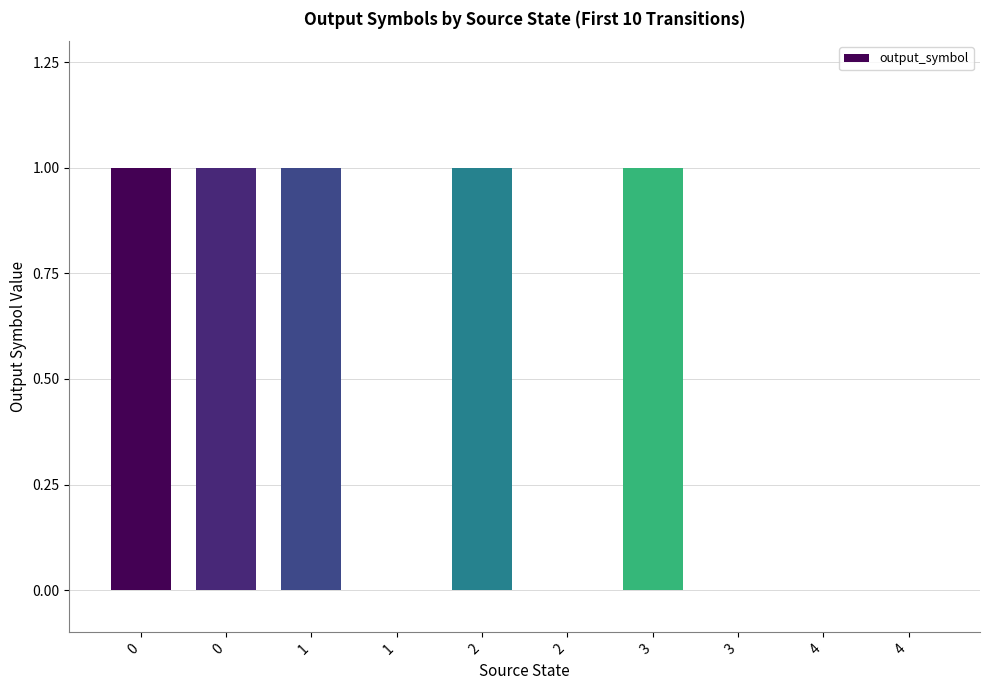

What is the change in value from 0 to 2?

-1